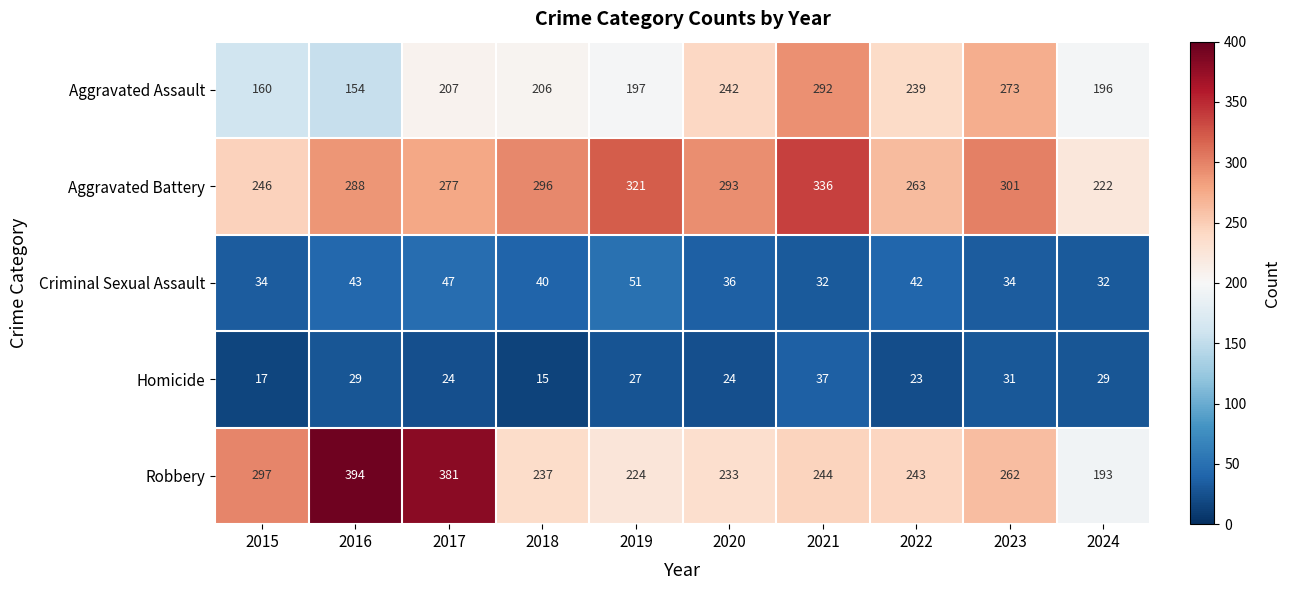

What value does the Homicide series have at 2018?

15